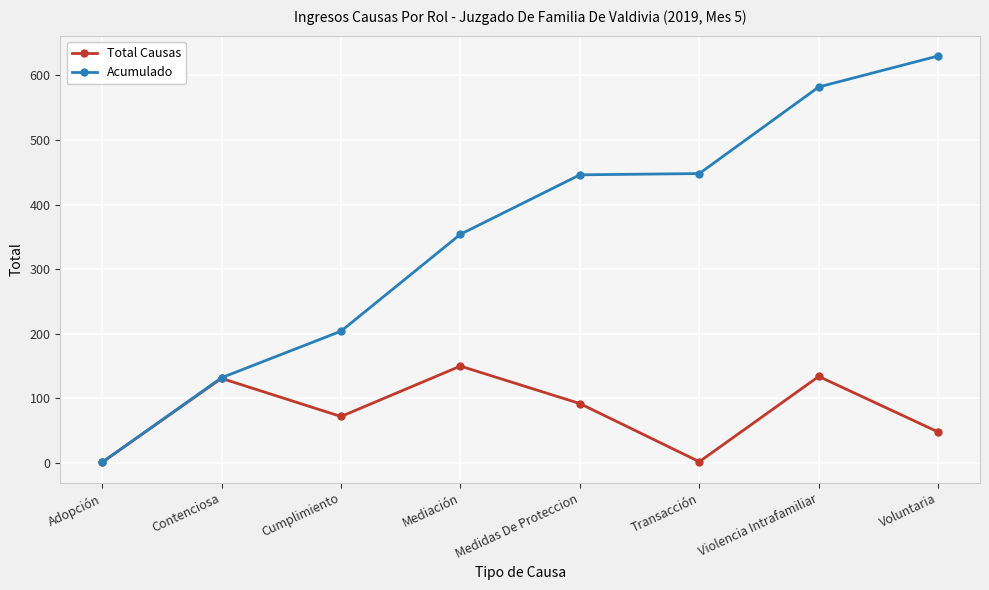

Which series has the largest range (max minus min)?

Acumulado